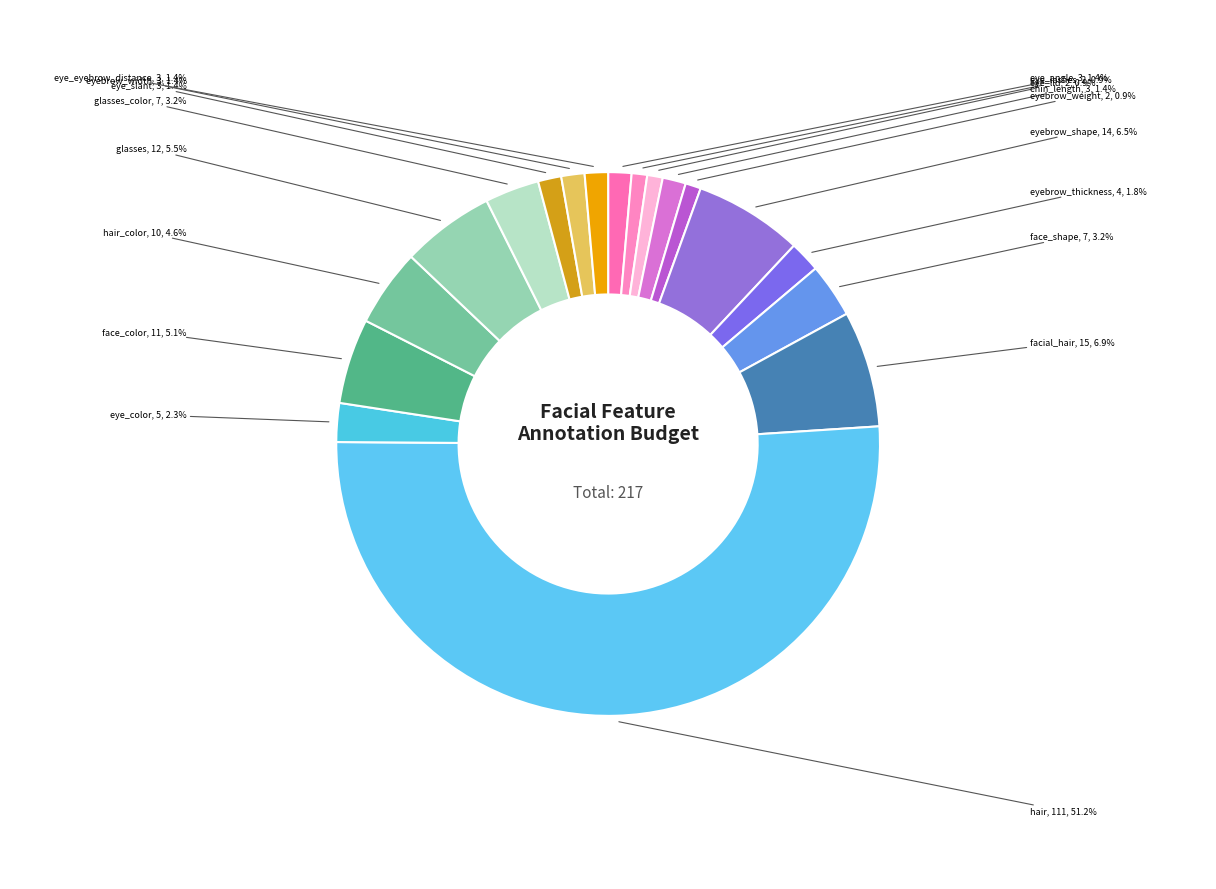

Which slice represents more than half of the pie?

hair